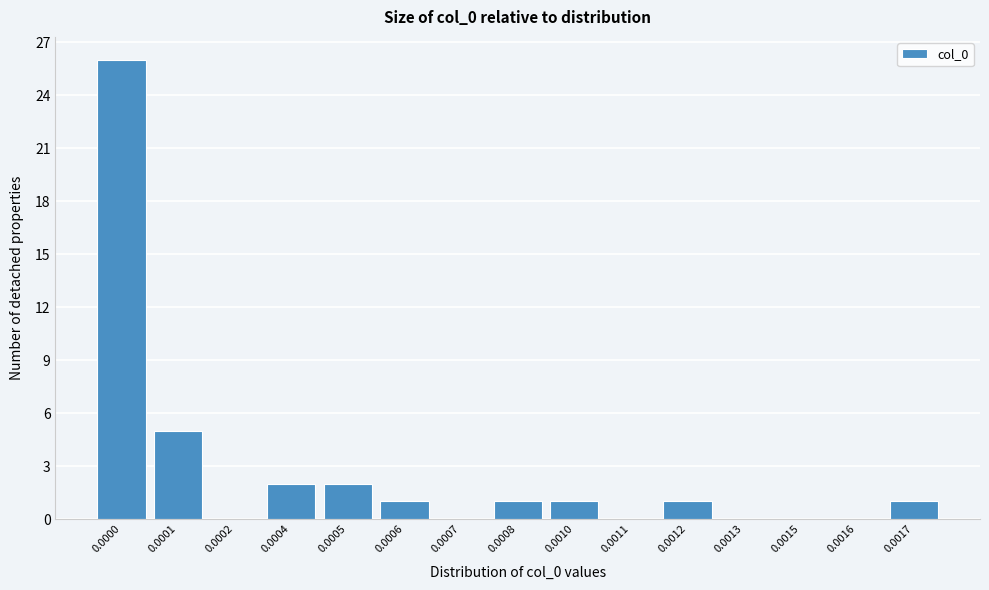

Reading left to right, what are all the values shown in this chart?

0.0000=26	0.0001=5	0.0002=0	0.0004=2	0.0005=2	0.0006=1	0.0007=0	0.0008=1	0.0010=1	0.0011=0	0.0012=1	0.0013=0	0.0015=0	0.0016=0	0.0017=1